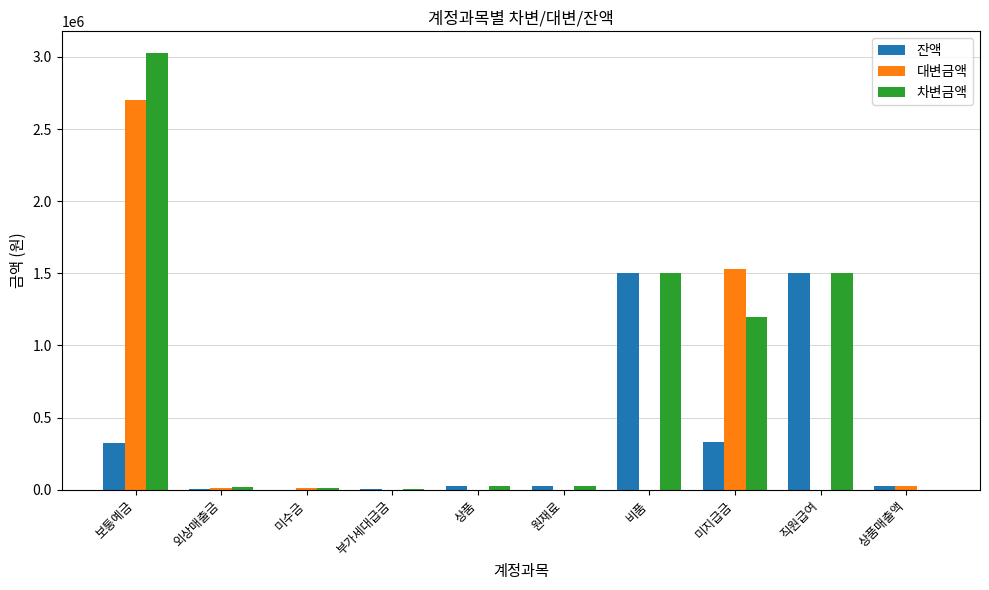

What is the highest value of the 차변금액 series?

3026000